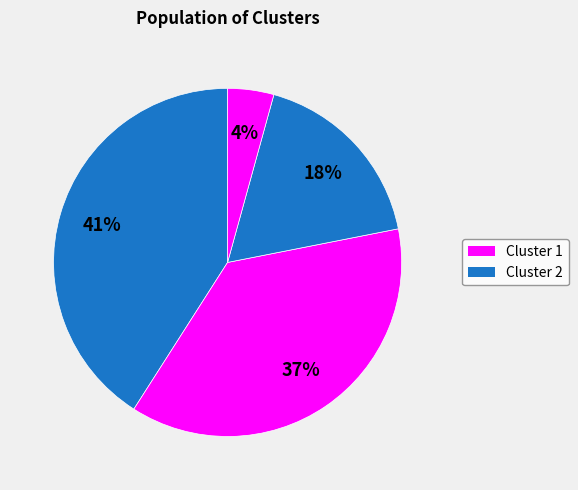

Count the number of slices in the pie.

4